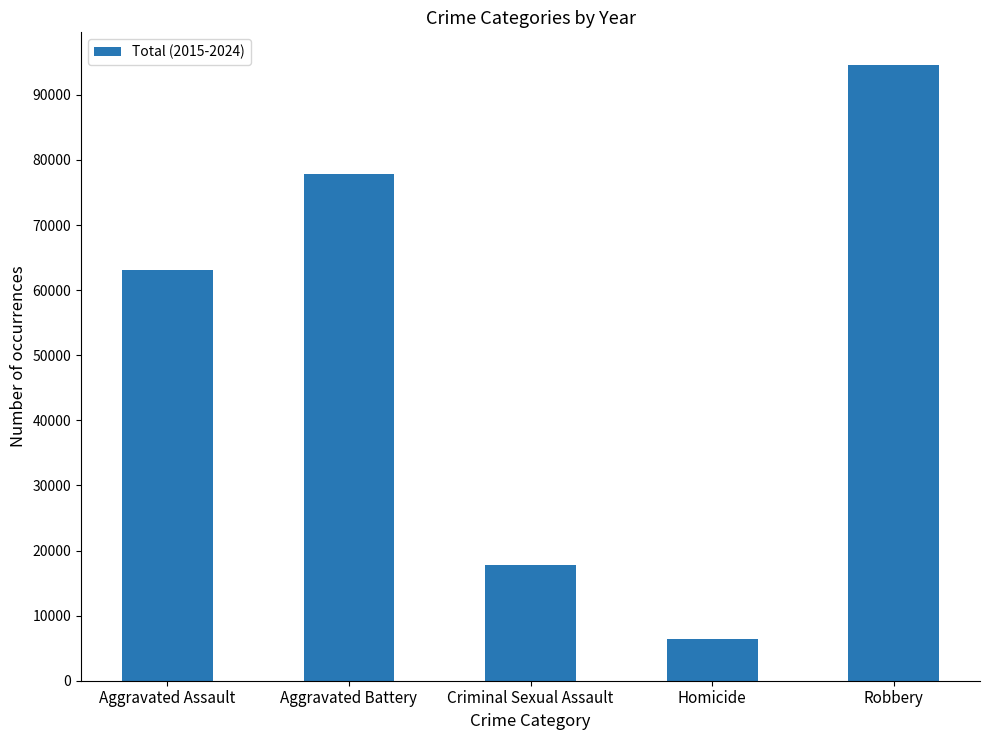

Reading right to left, extract all data points from this chart.

94597	6483	17817	77778	63106